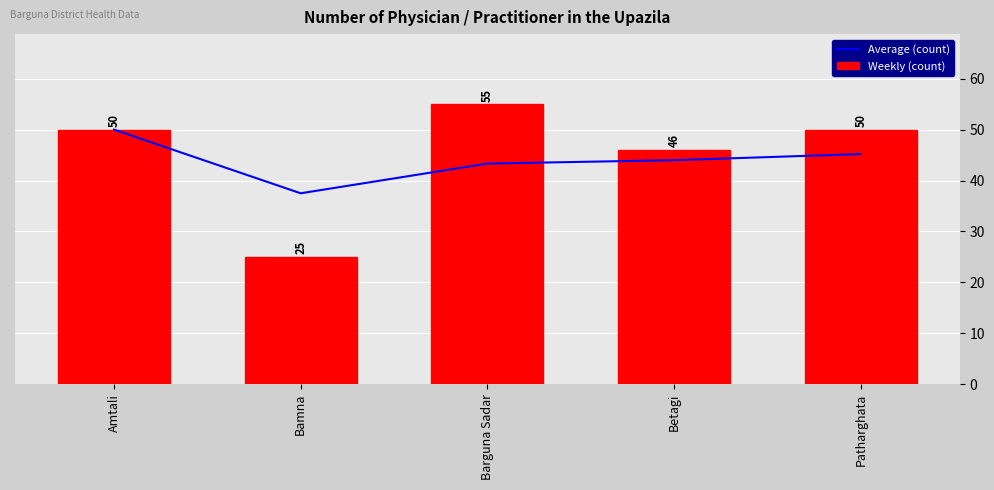

List the labels in order of Weekly (count) value, smallest first.

Bamna, Betagi, Amtali, Patharghata, Barguna Sadar